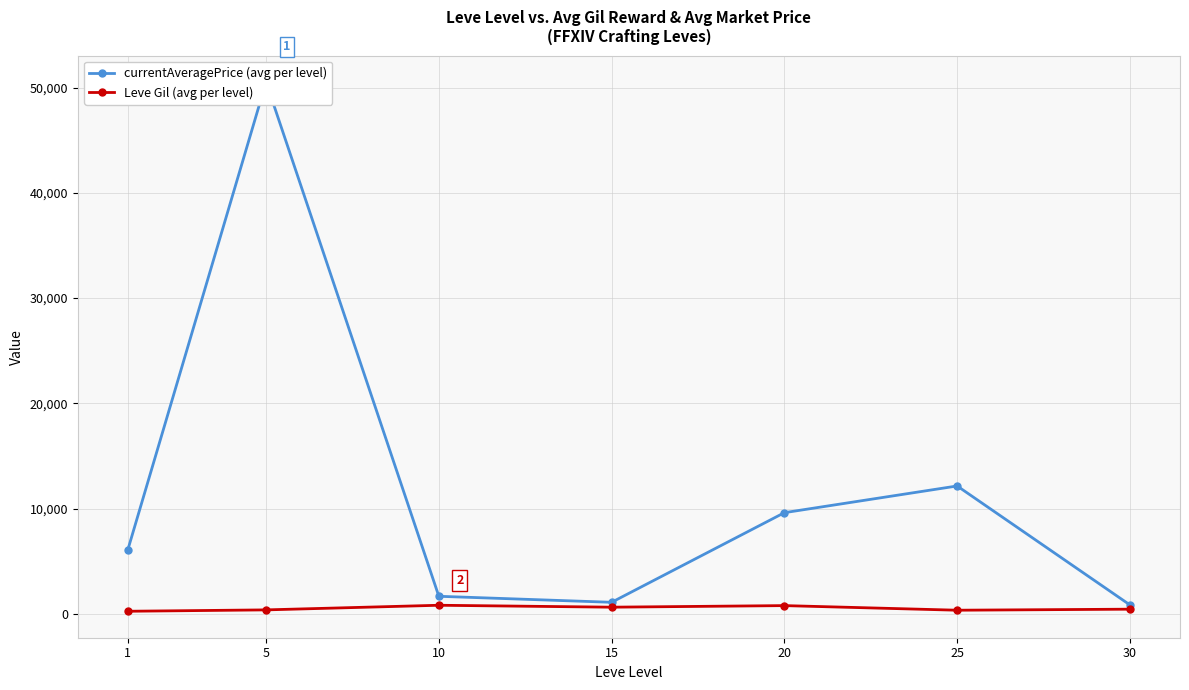

What is the total value across all series at 1?

6324.7